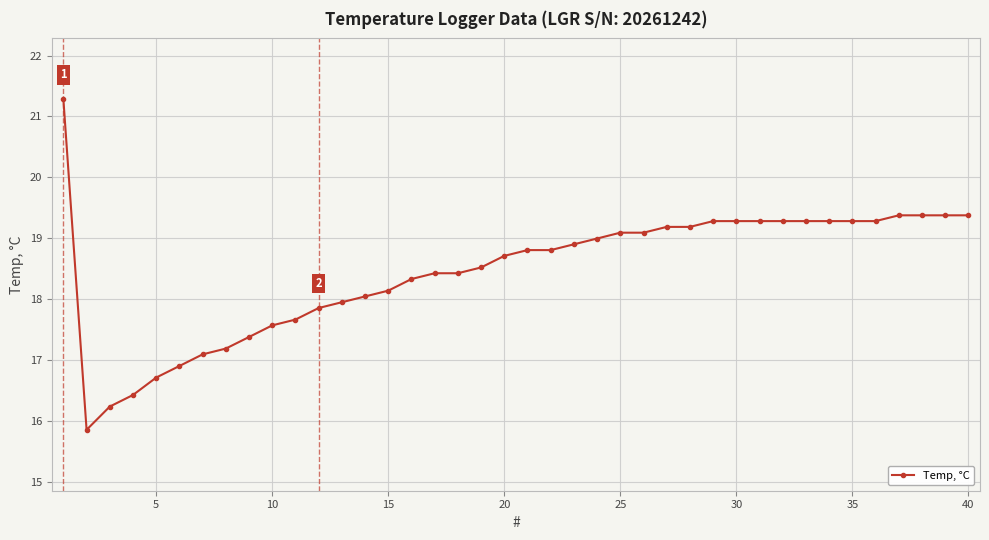

What is the value of the 27th point from the left?

19.2